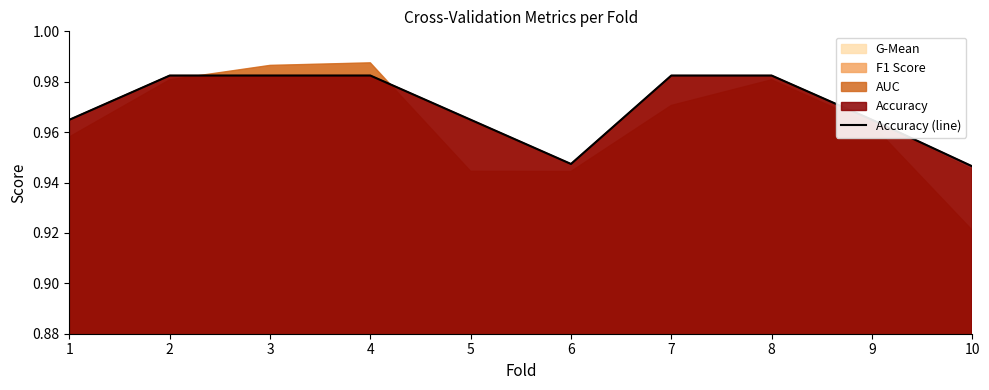

List the labels in order of value, largest first.

2, 3, 4, 7, 8, 1, 5, 9, 6, 10